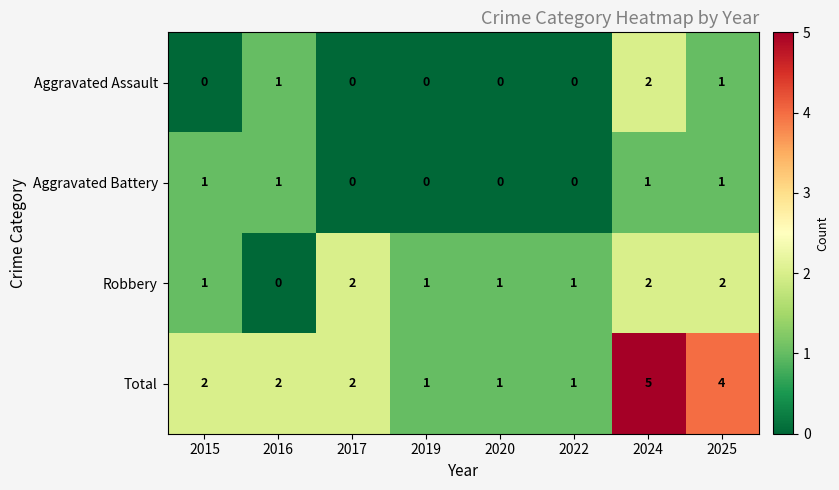

How many series are shown in this chart?

4